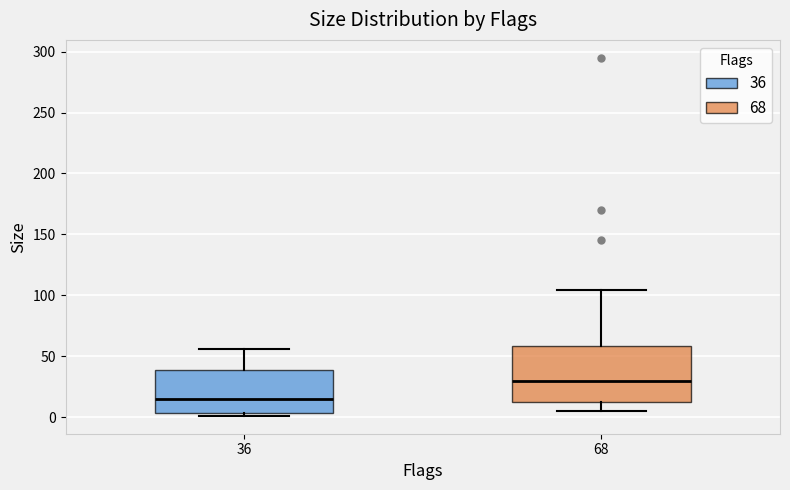

Reading left to right, read every box against the y-axis: the position of its median line, the range the box covers, and the ends of its whiskers. The values are not printed on the chart, so give them approximately, as read against the axis.

36: median 15, box 5 to 40, whiskers 0 to 55
68: median 30, box 10 to 60, whiskers 5 to 105